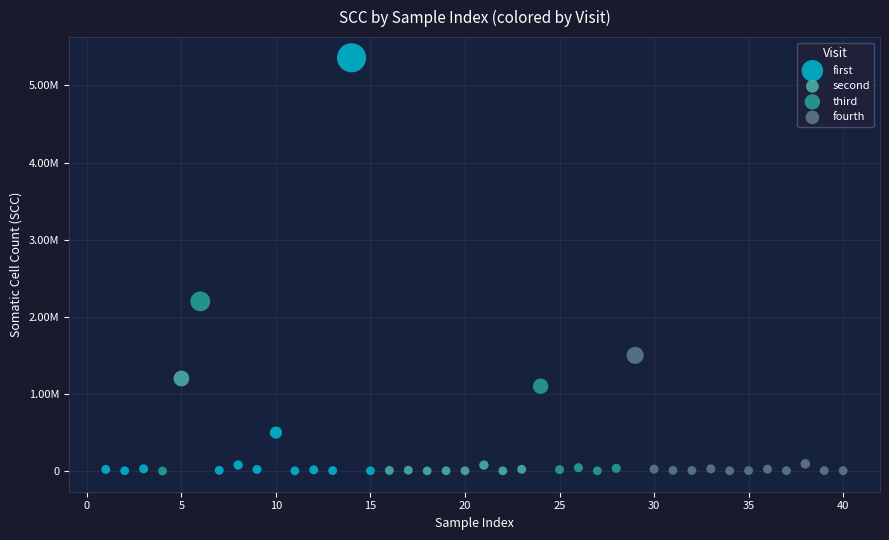

What are all the series names shown in the legend?

first, second, third, fourth